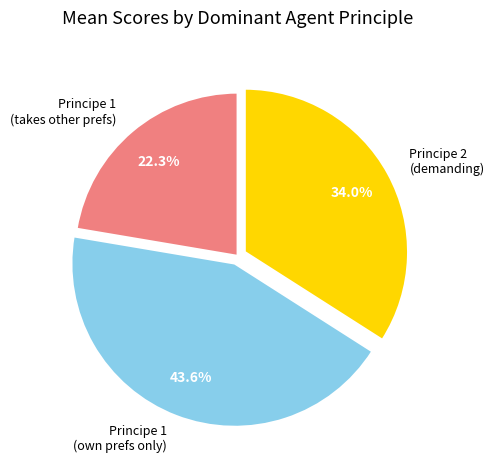

What percentage is NOT represented by Principe 1 (own prefs only)?

56.4%